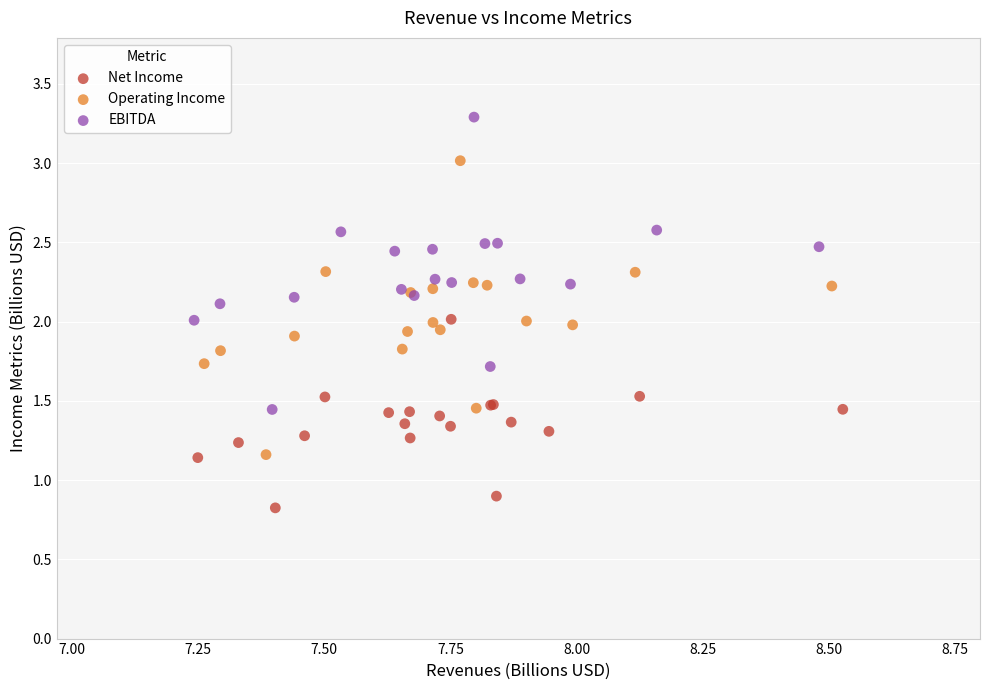

Which series reaches the minimum Y coordinate?

Net Income